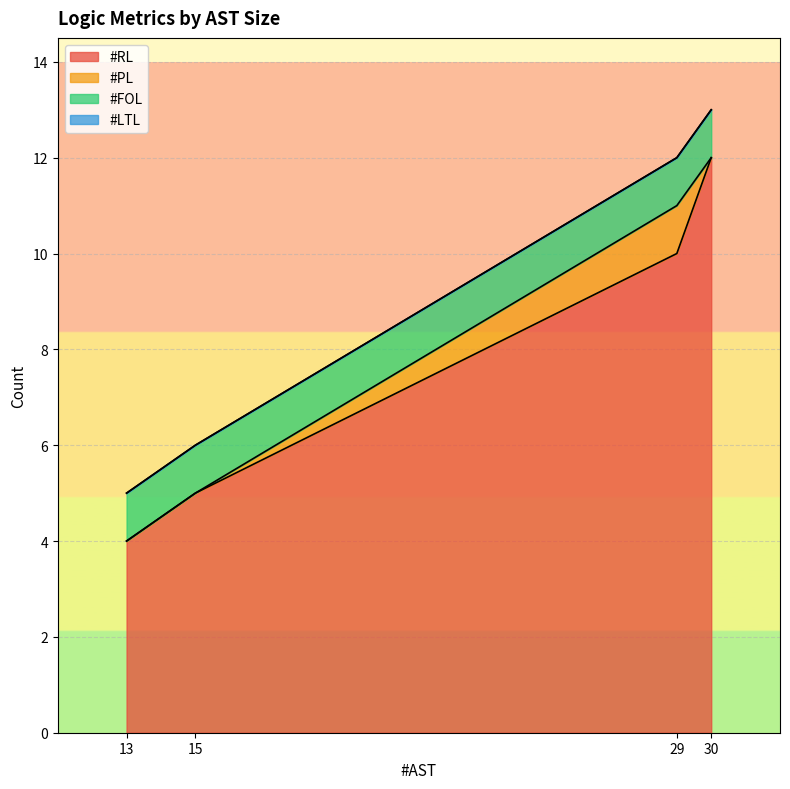

What is the maximum value for #FOL?

1